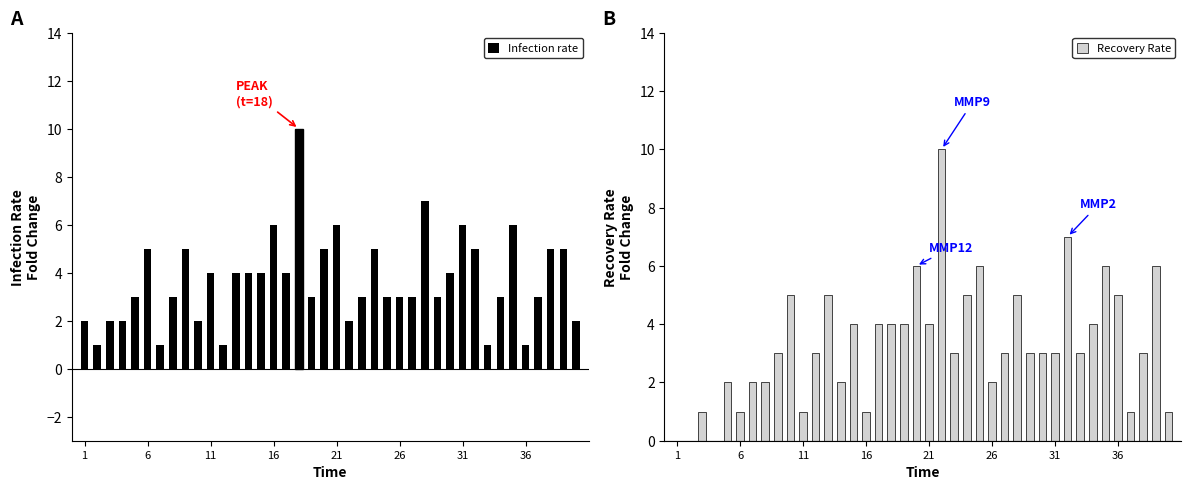

What is the difference between the maximum and minimum values in the Infection rate series?

9